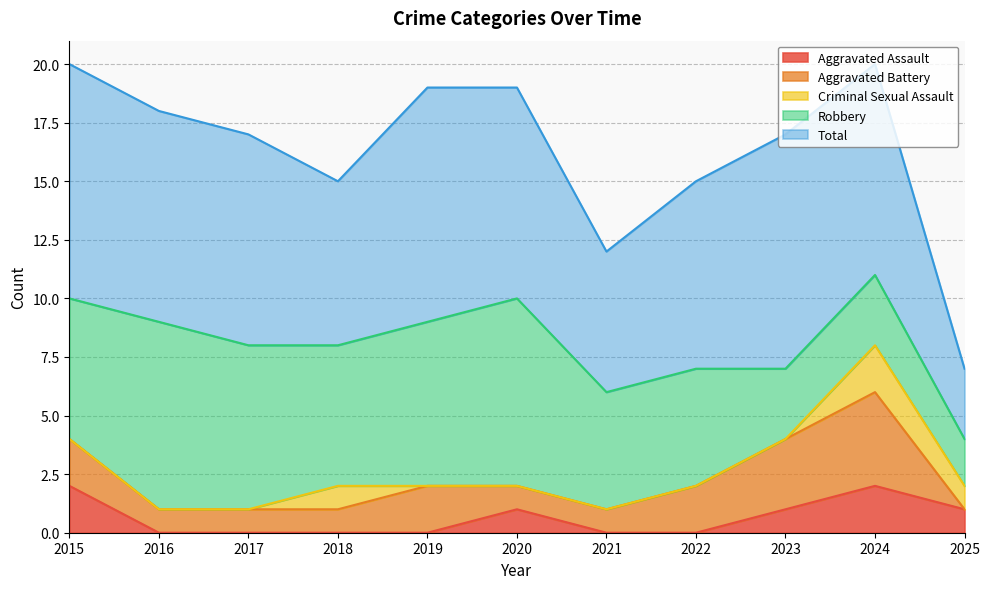

What is the approximate value of Total at 2022, to the nearest 5?

10